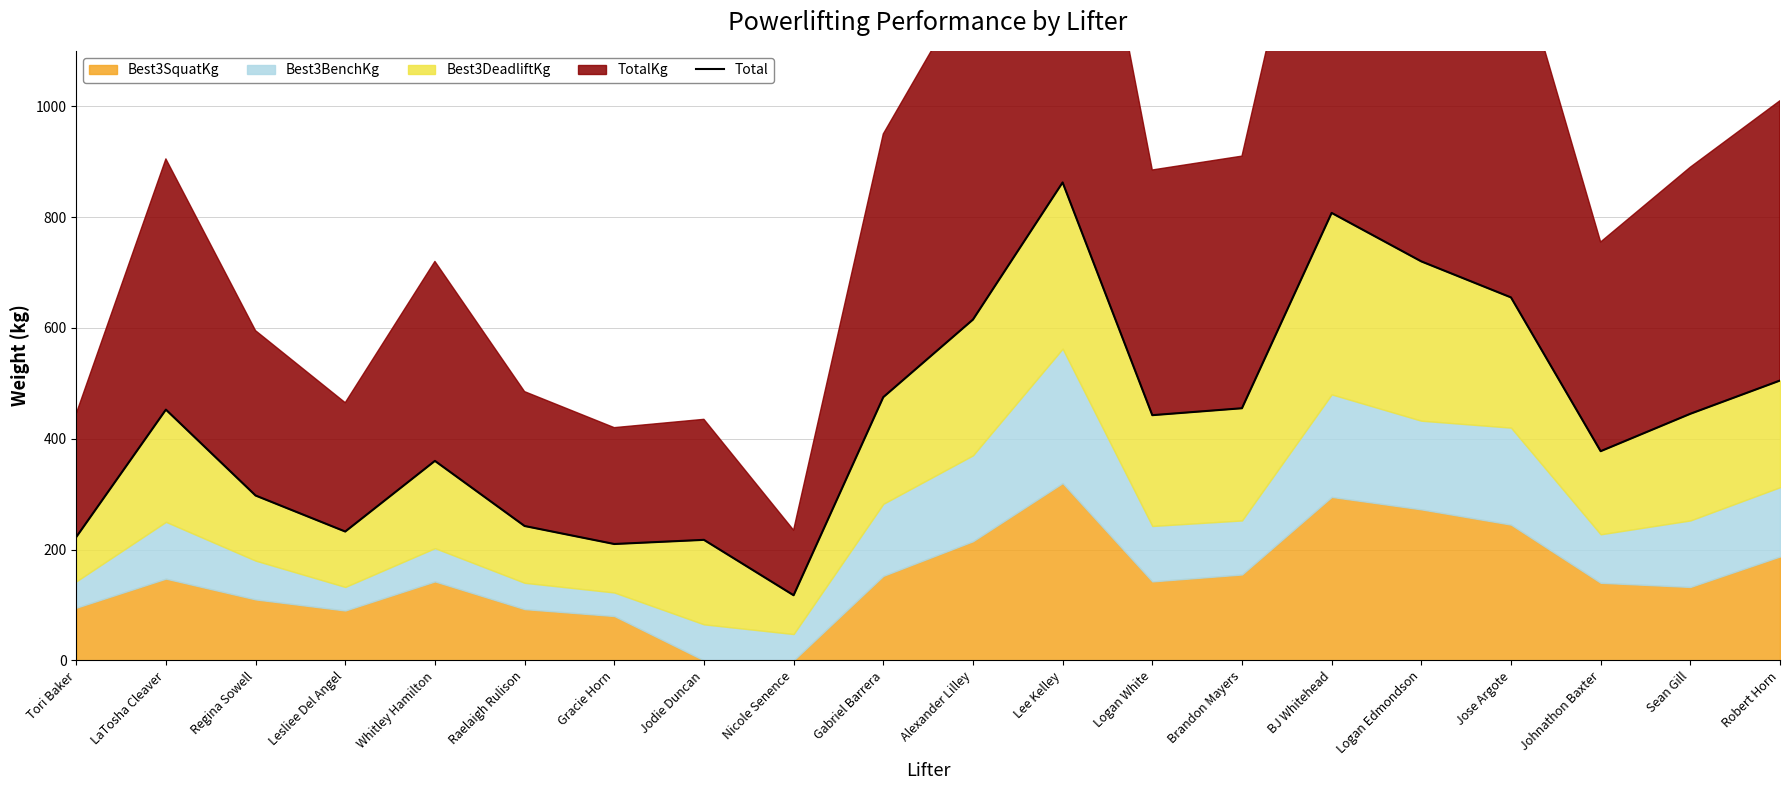

Read the value at Gracie Horn.

210.0